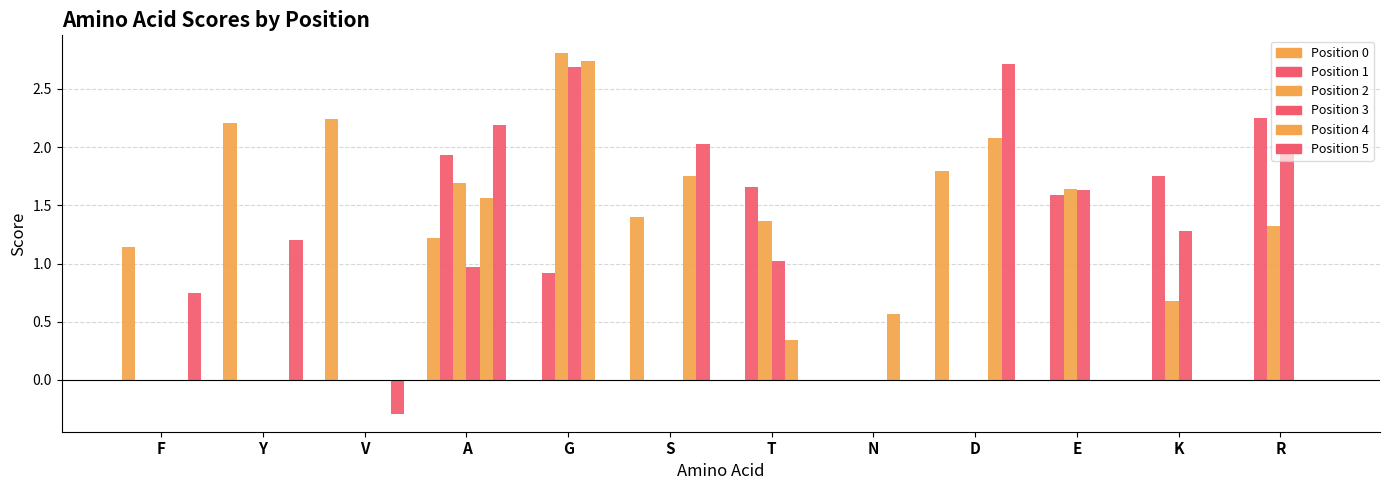

How many groups of bars are there?

12